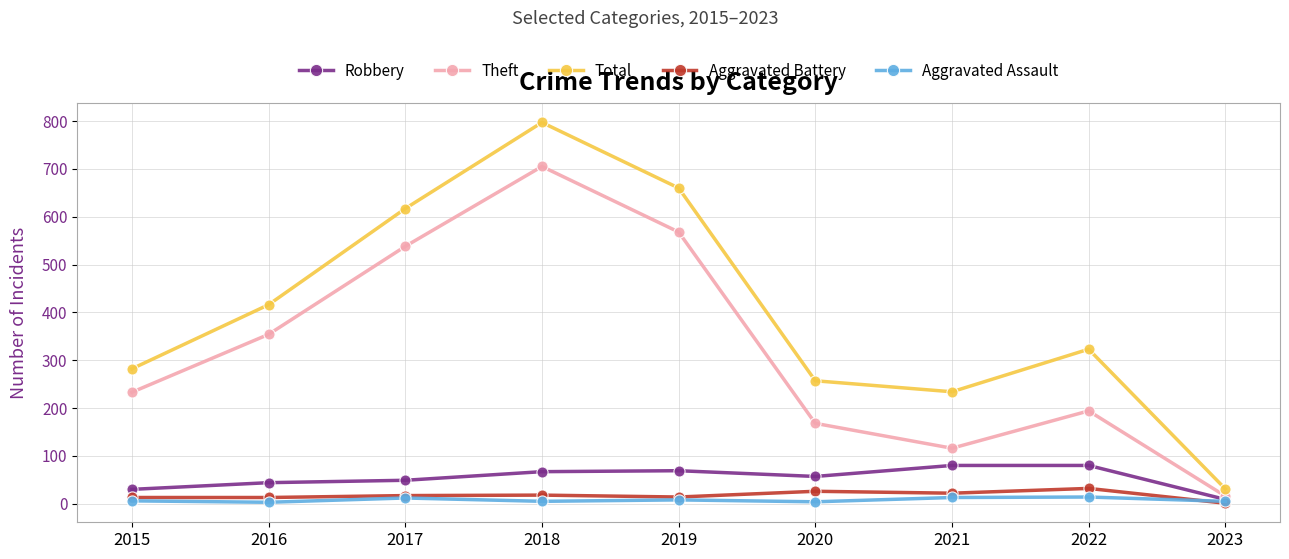

The value of Theft at 2015 is 403. True or false?

False